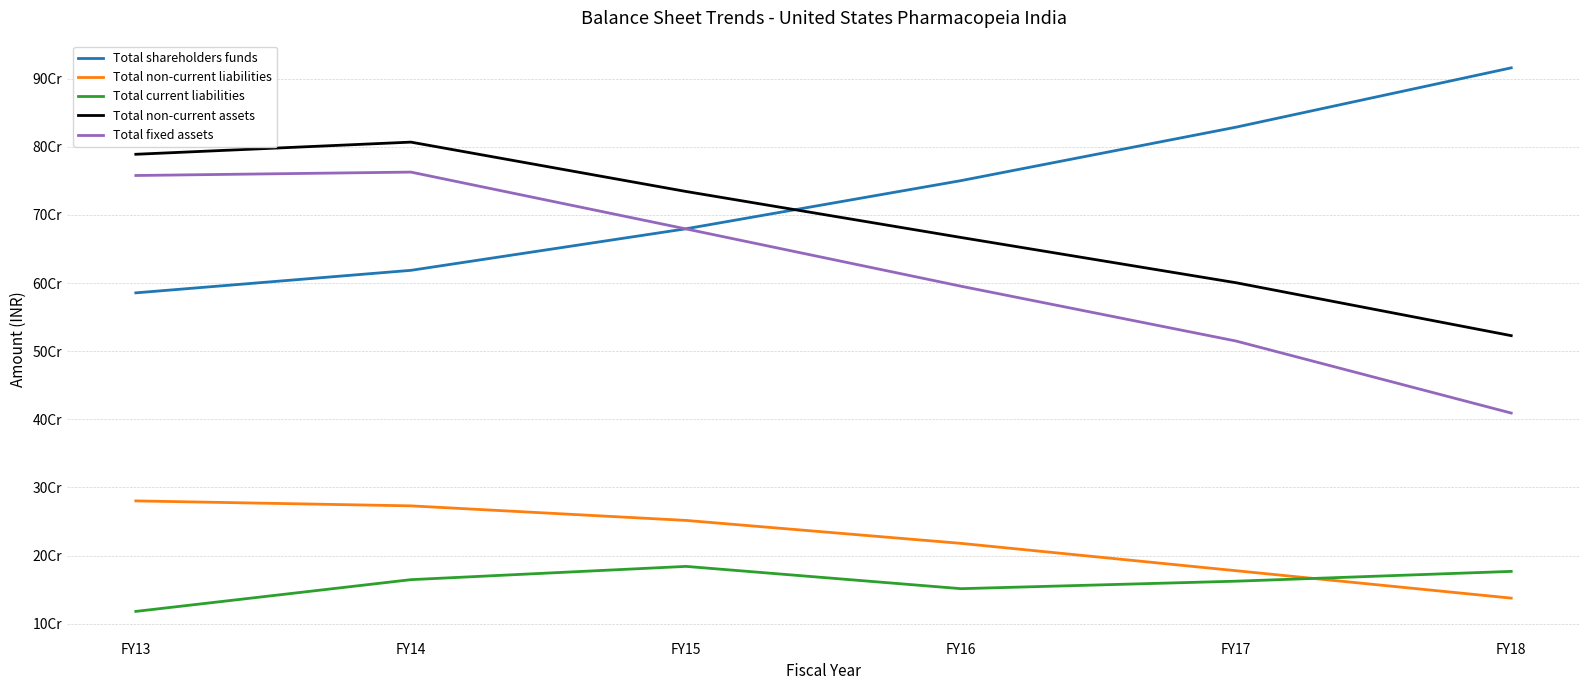

What is the difference between the highest and lowest values at FY18?

778269976